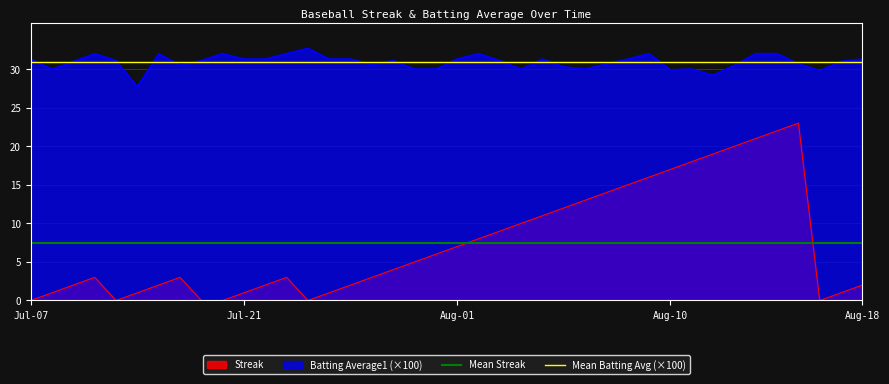

What is the maximum value for Mean Batting Avg (×100)?

30.9